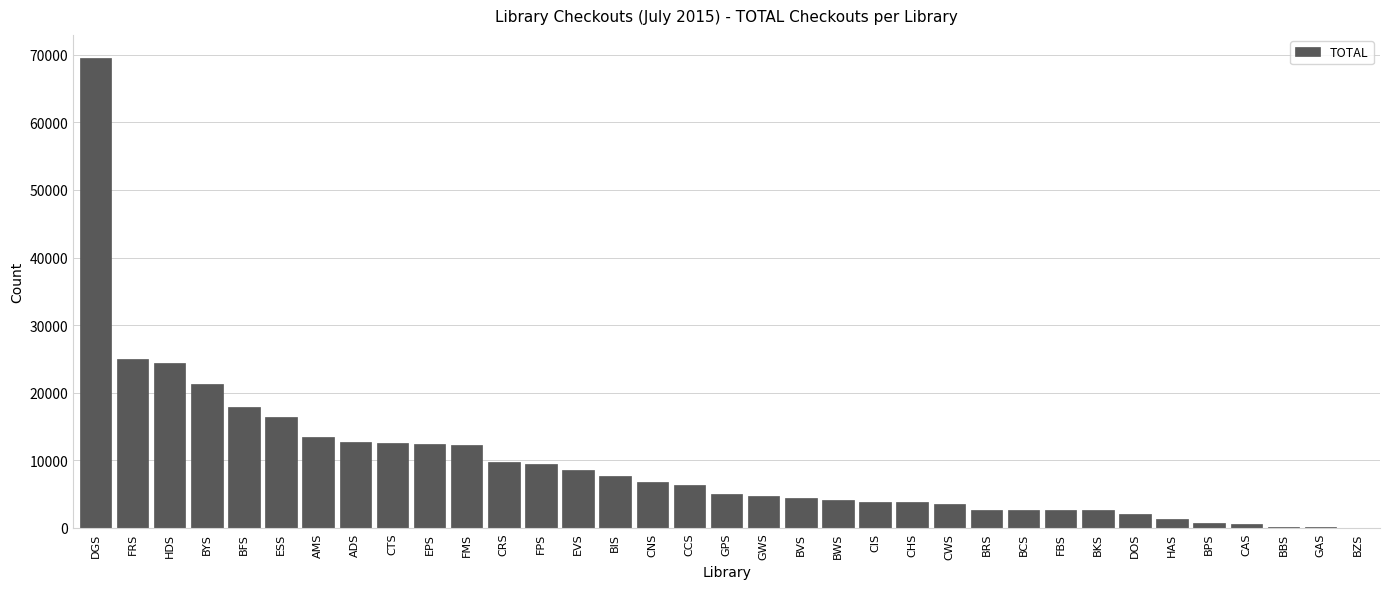

At which label is the value closest to 34749?

FRS